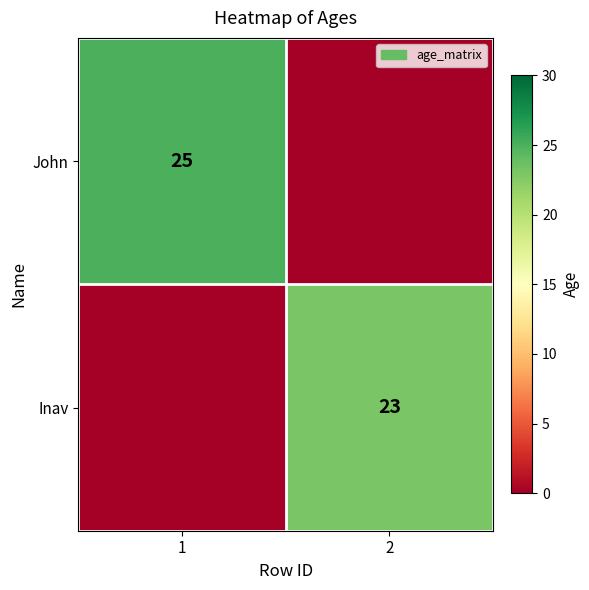

The John series shows 25 at 1. True or false?

True